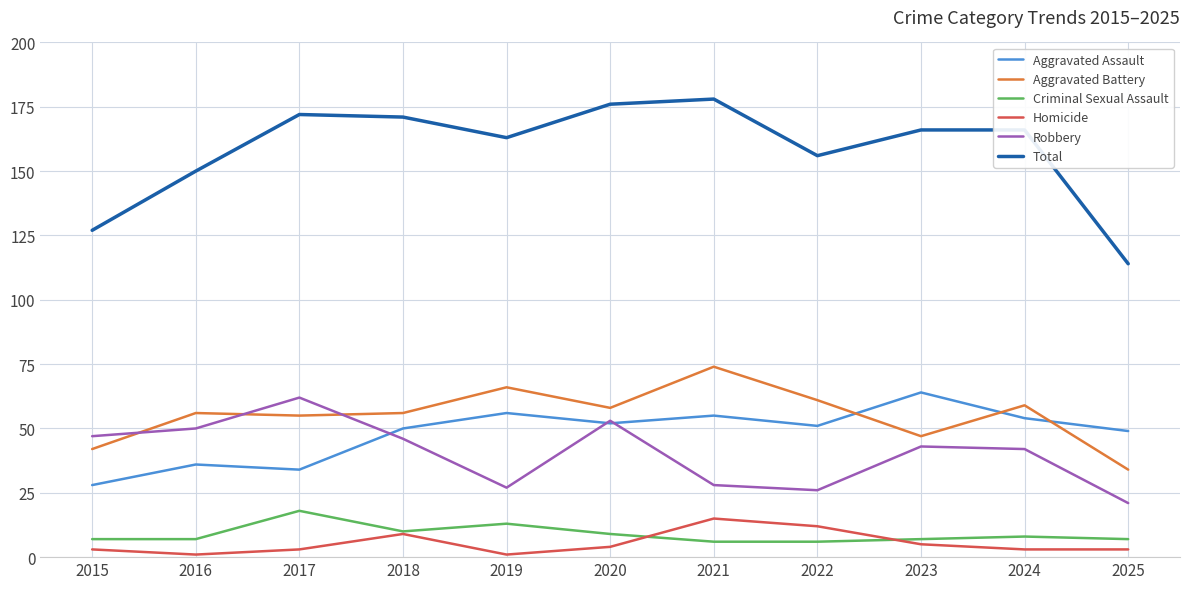

What is the sum of the Homicide values at 2016 and 2020?

5